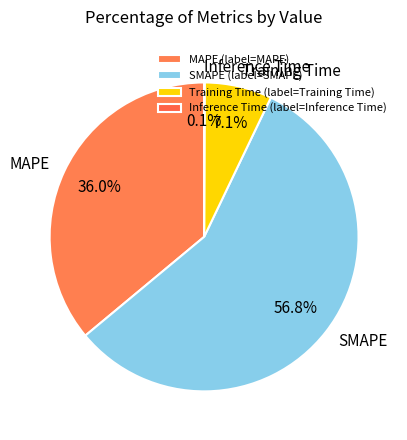

Combined, do MAPE and Training Time account for over 50%?

No